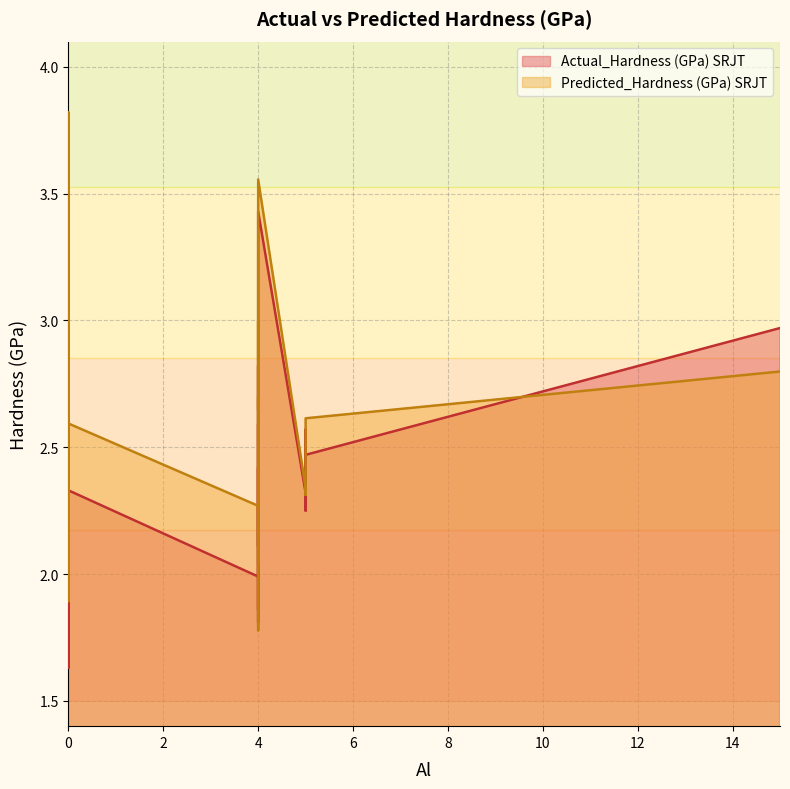

List the series in order of their overall mean, lowest first.

Actual_Hardness (GPa) SRJT, Predicted_Hardness (GPa) SRJT